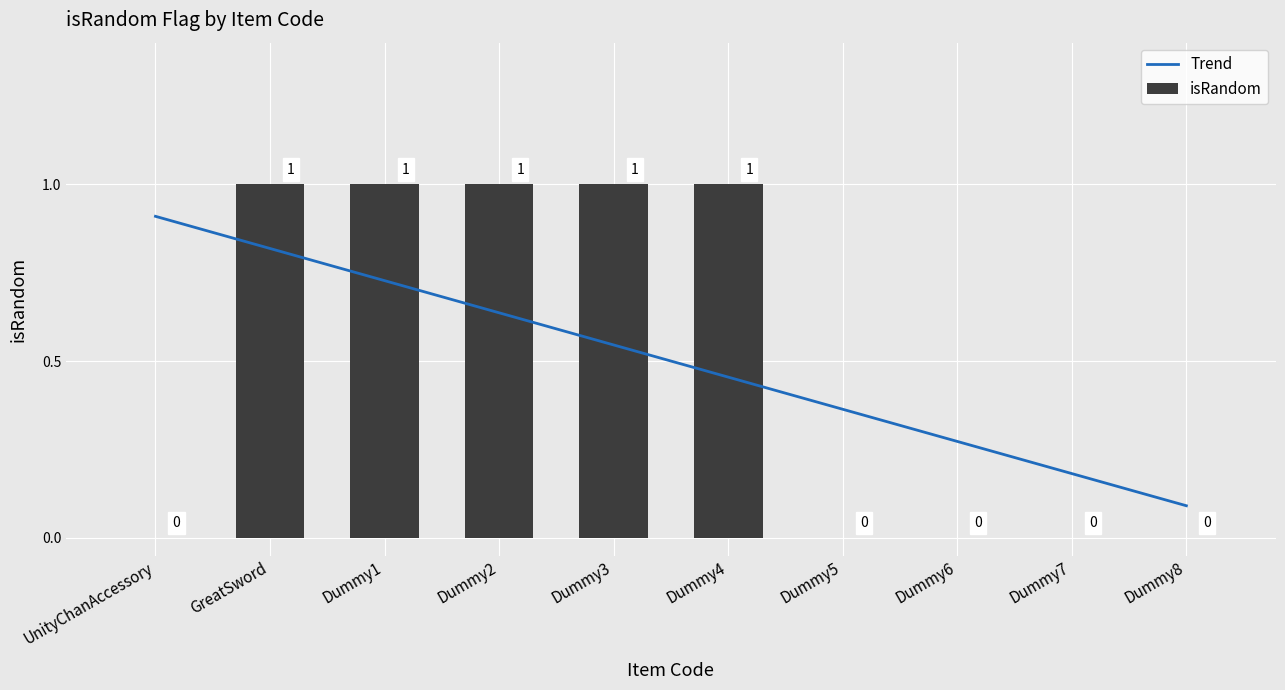

Is it true that isRandom equals 1.0 at Dummy2?

True